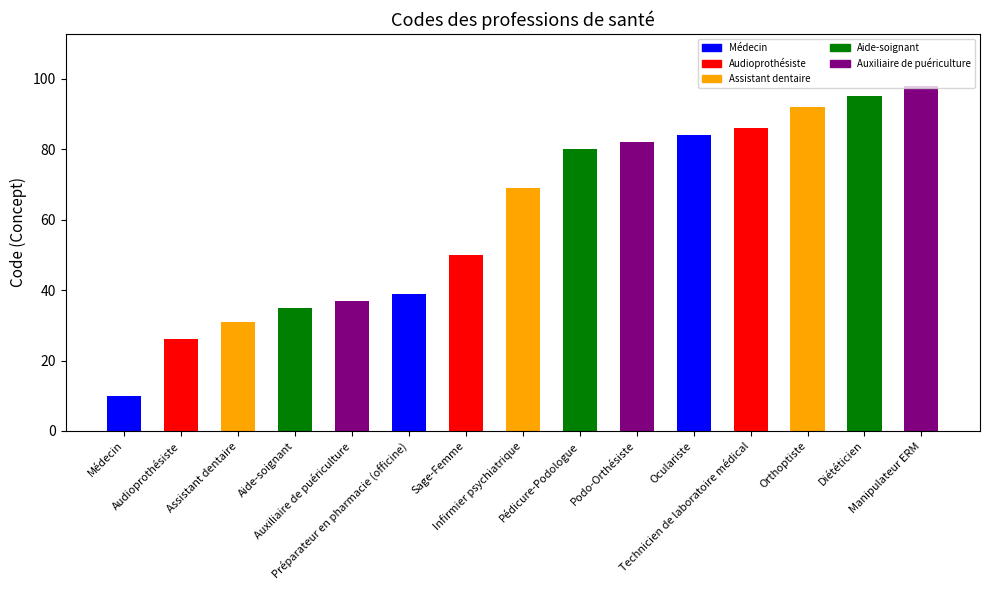

Rank the categories by value from highest to lowest.

Manipulateur ERM, Diététicien, Orthoptiste, Technicien de laboratoire médical, Oculariste, Podo-Orthésiste, Pédicure-Podologue, Infirmier psychiatrique, Sage-Femme, Préparateur en pharmacie (officine), Auxiliaire de puériculture, Aide-soignant, Assistant dentaire, Audioprothésiste, Médecin